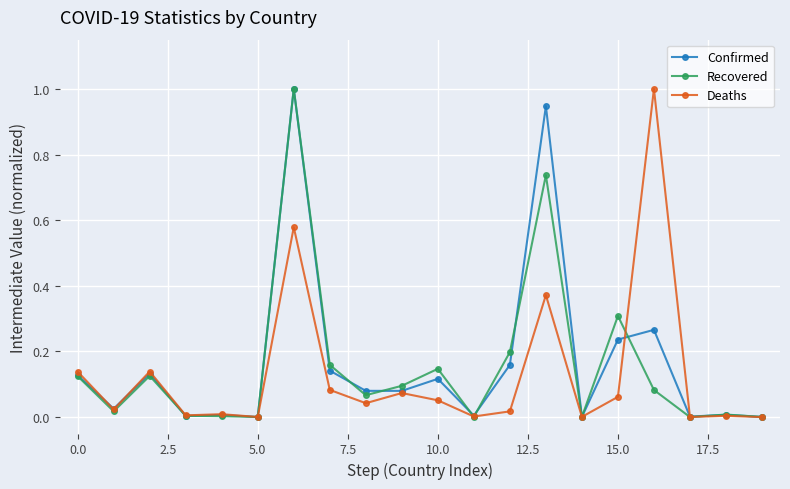

Count the number of categories in the chart.

20